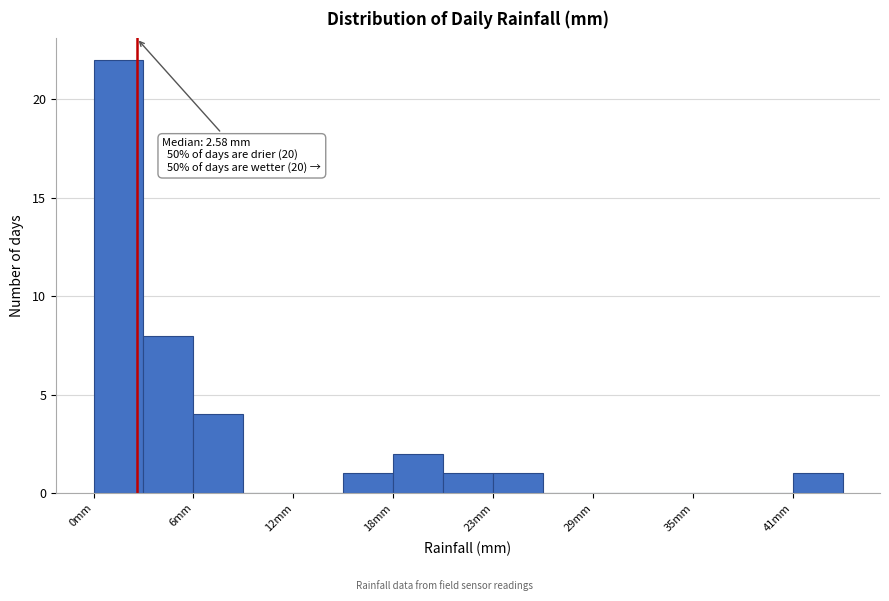

Read against the x-axis, roughly where is the centre of the tallest bar?

2